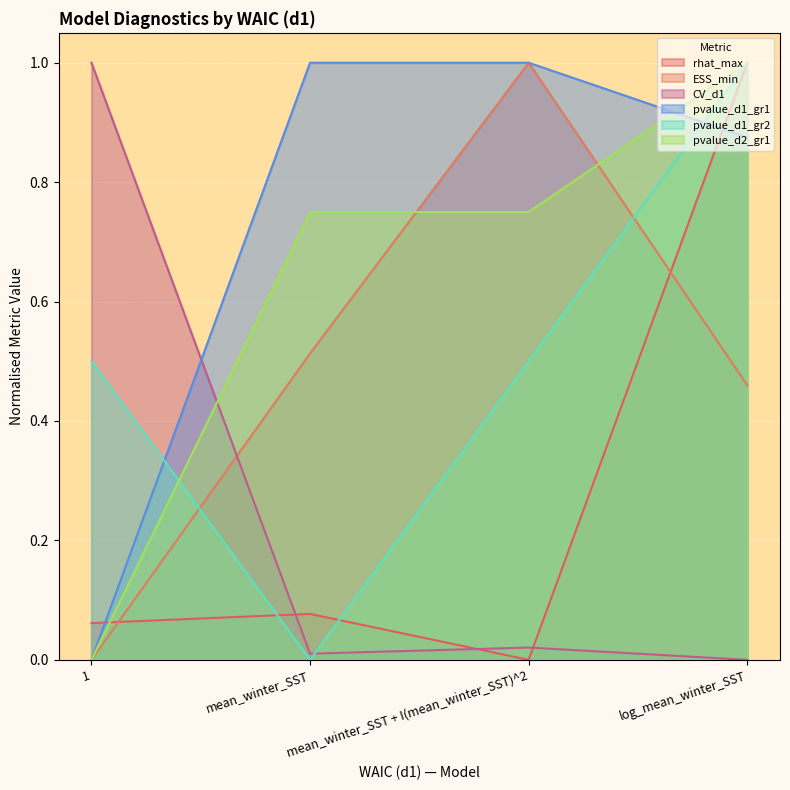

What is the sum of the pvalue_d1_gr2 values at mean_winter_SST + I(mean_winter_SST)^2 and 1?

1.0